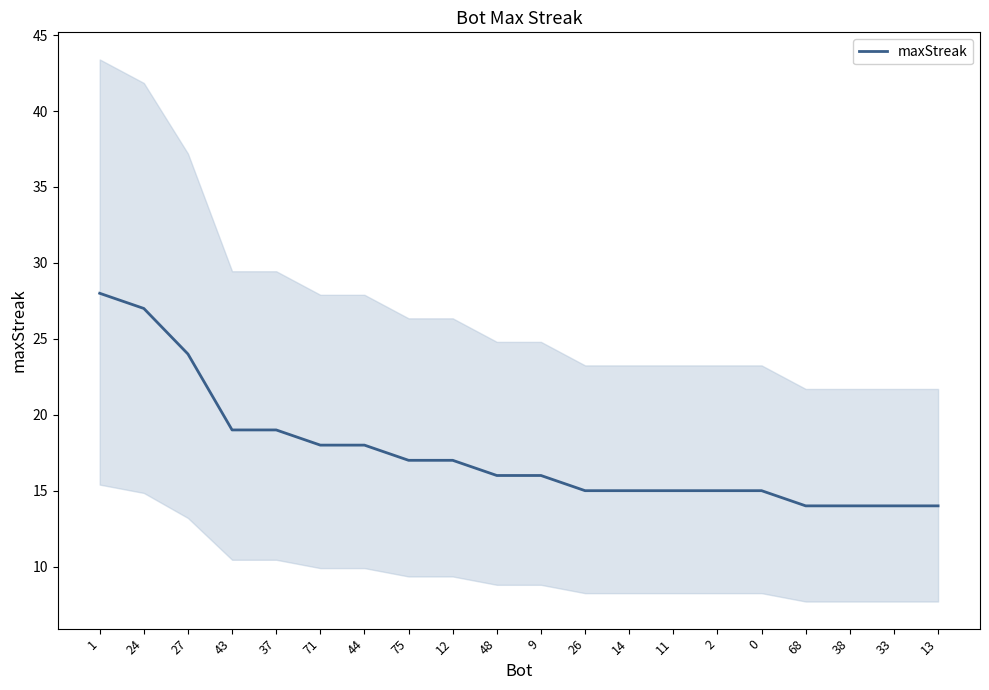

What is the value of the 11th point from the left?

16